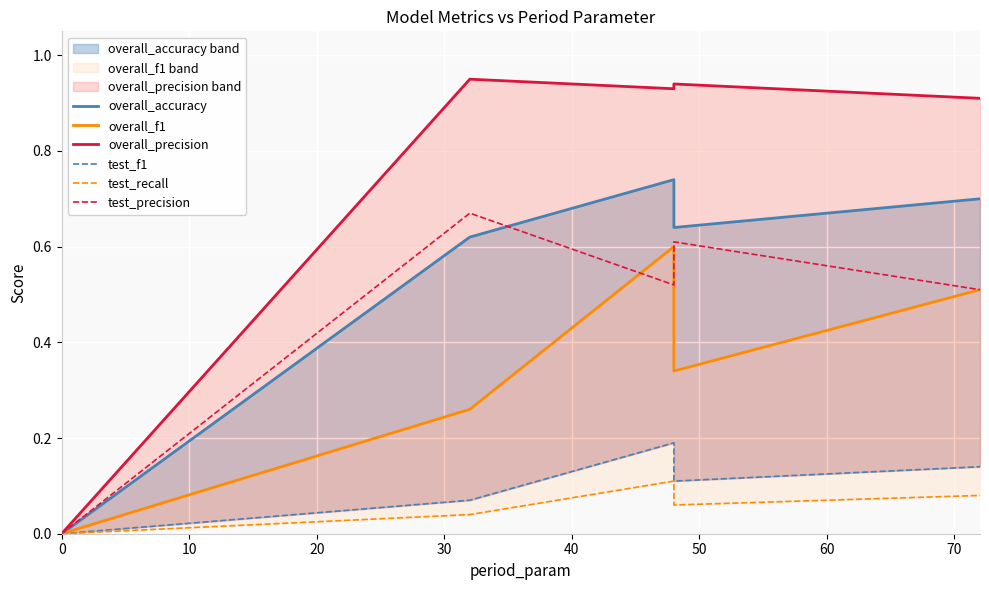

True or false: overall_f1 and test_f1 intersect in this chart.

False